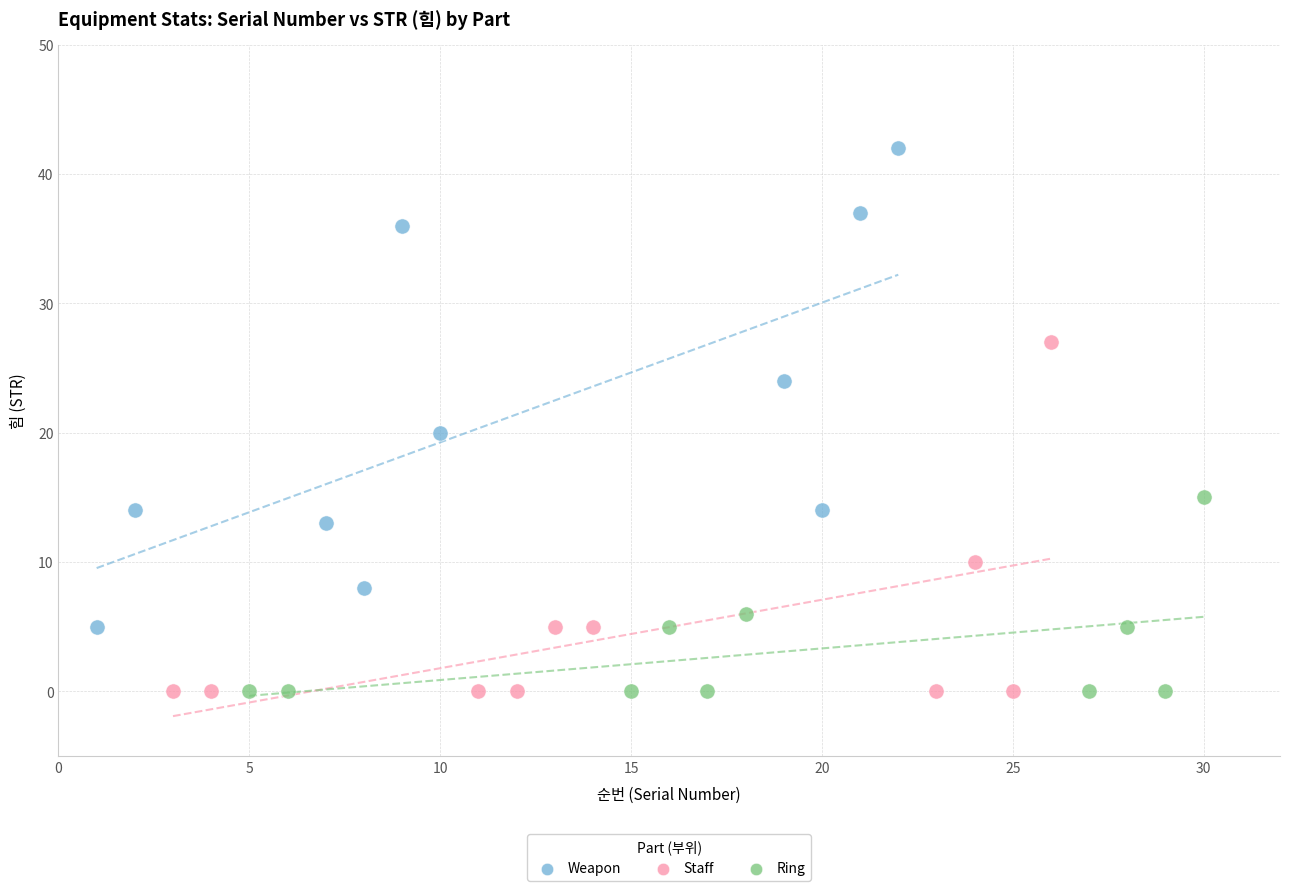

What are all the series names shown in the legend?

Weapon, Staff, Ring